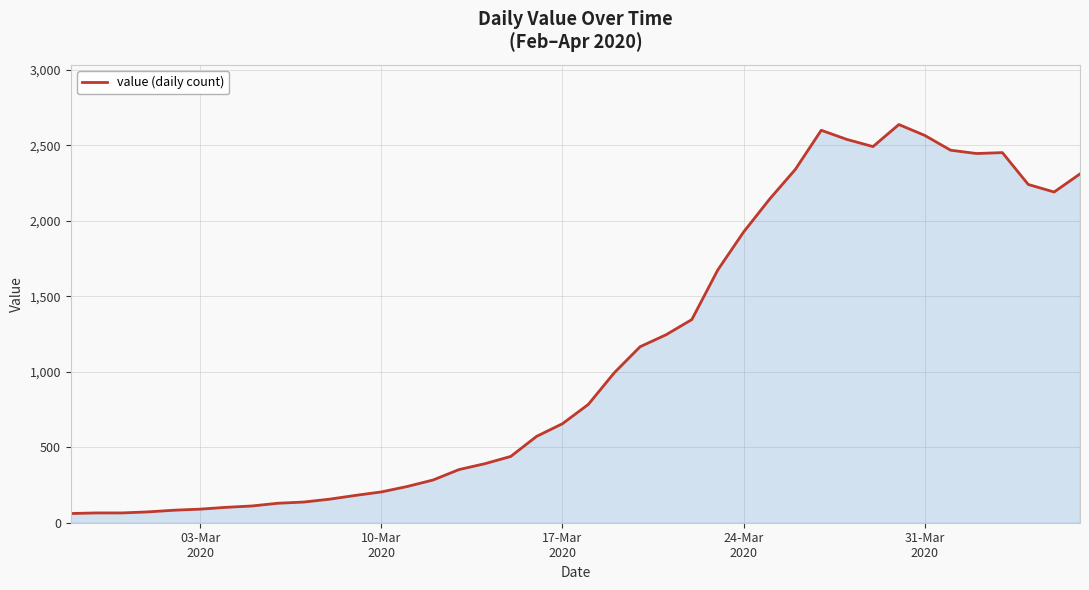

What is the difference between the maximum and minimum values?

2577